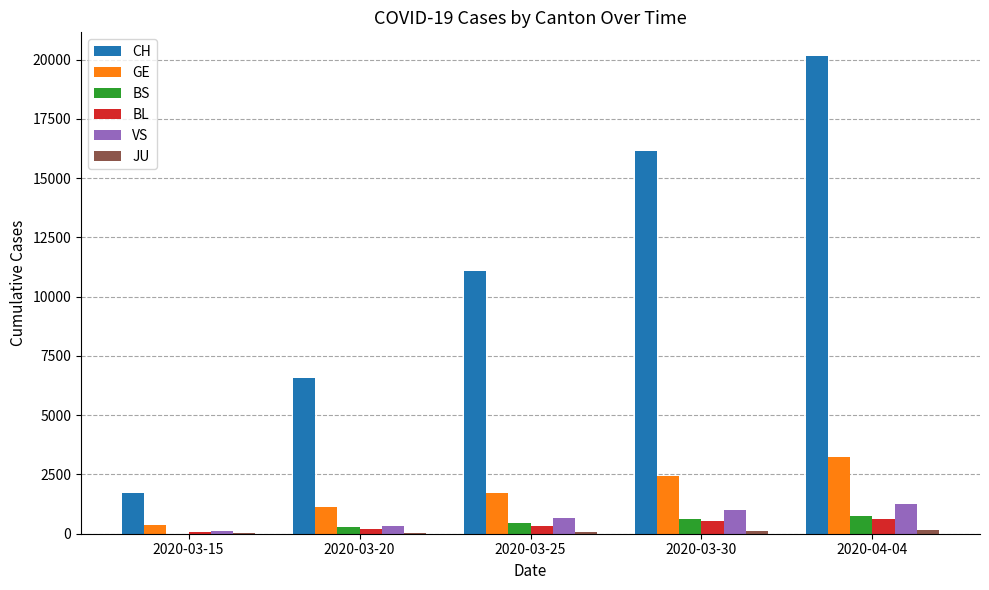

Are the bars horizontal?

No